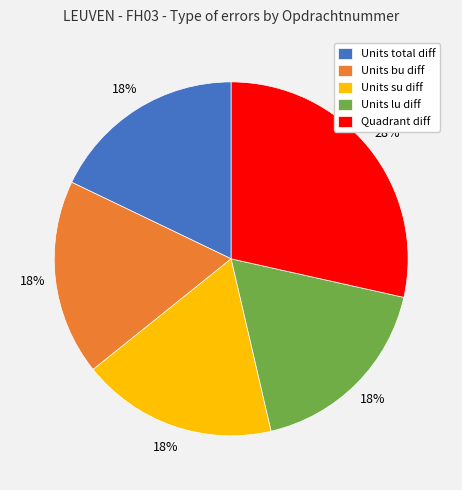

Which slice is the largest?

Quadrant diff